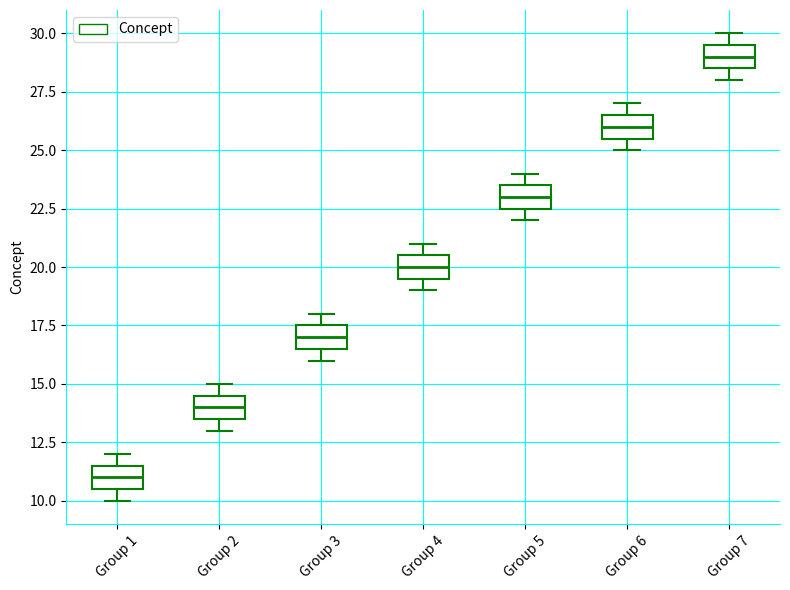

Where is the upper edge of the box for Group 1 on the y-axis? The values are not printed on the chart, so give them approximately, as read against the axis.

11.5